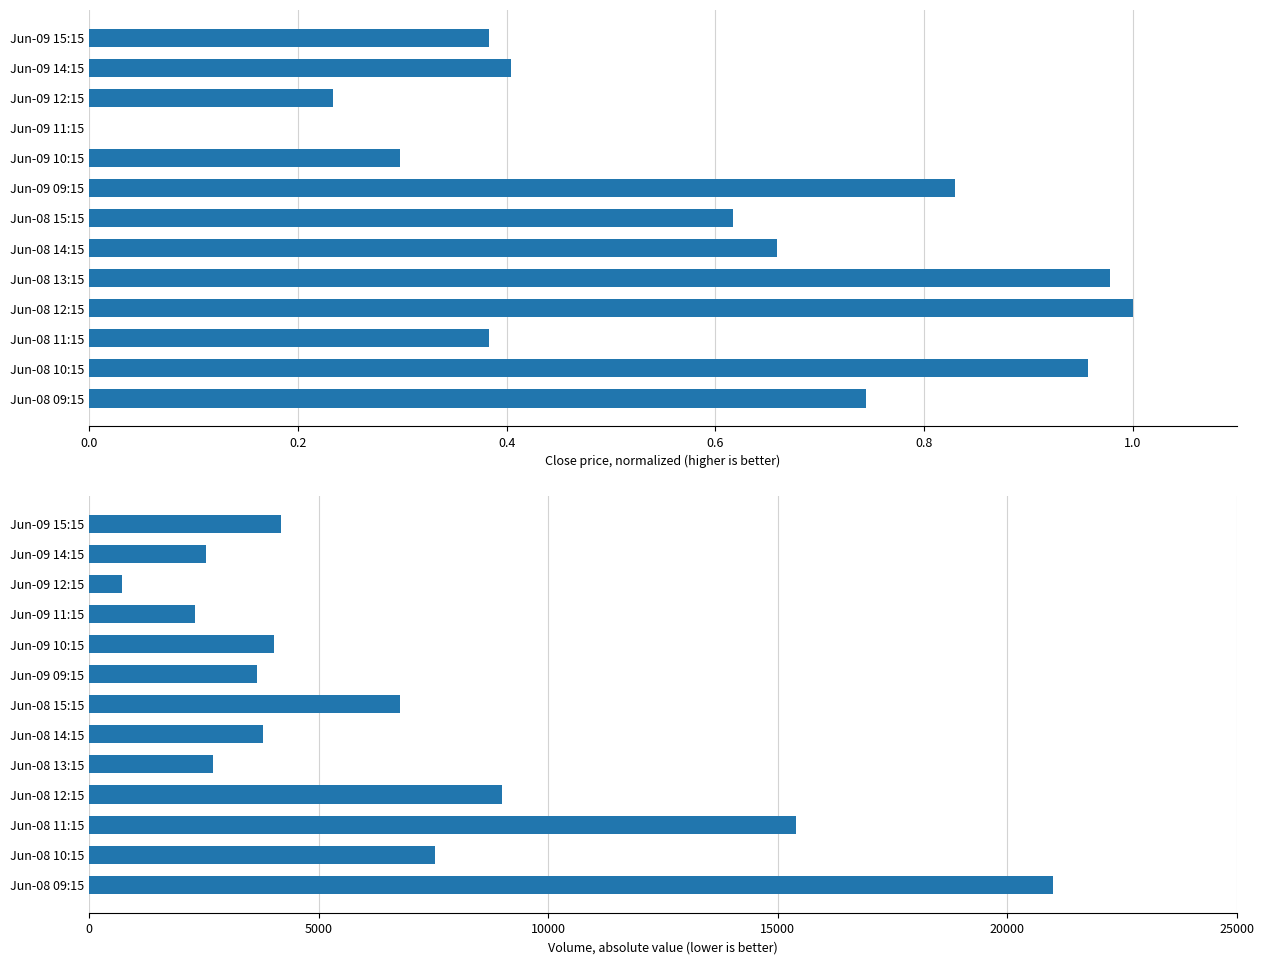

How many series are shown in this chart?

2